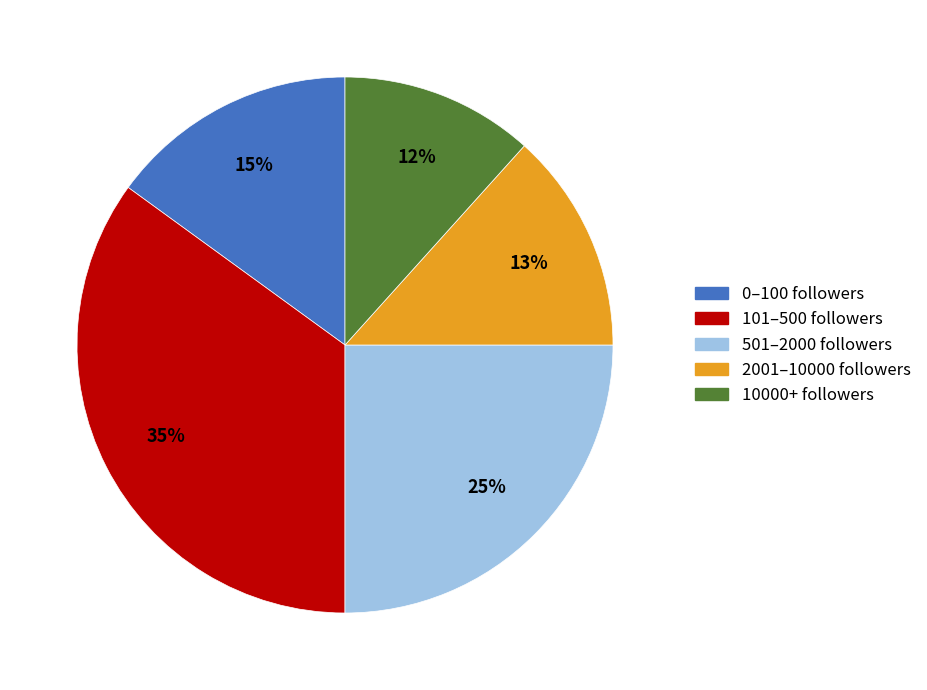

Does any single category account for the majority?

No